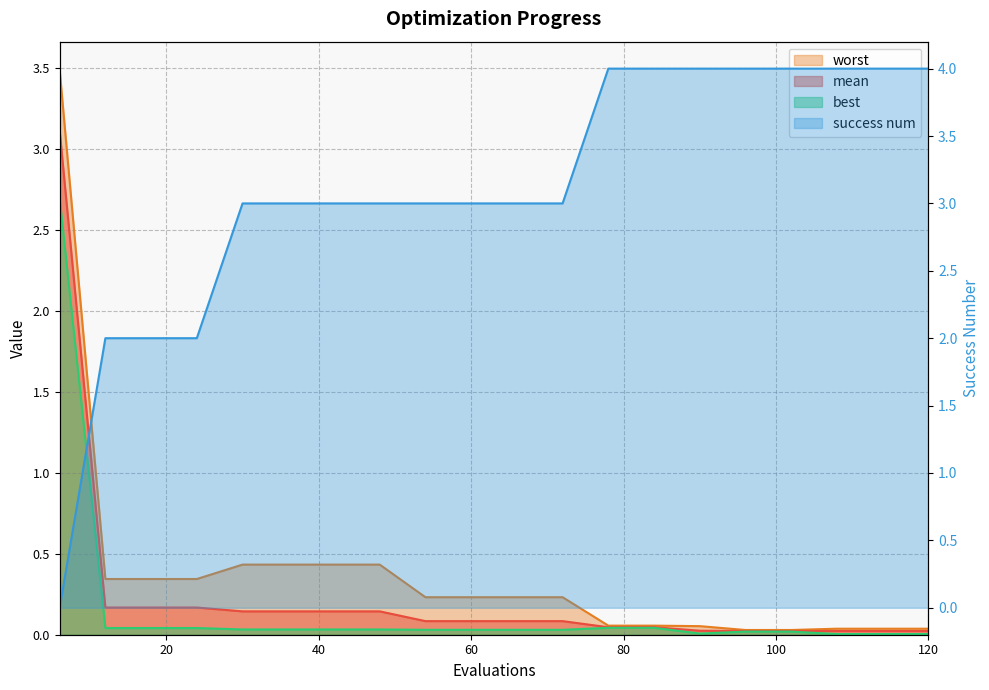

What is the difference between the maximum and minimum values in the best series?

2.7